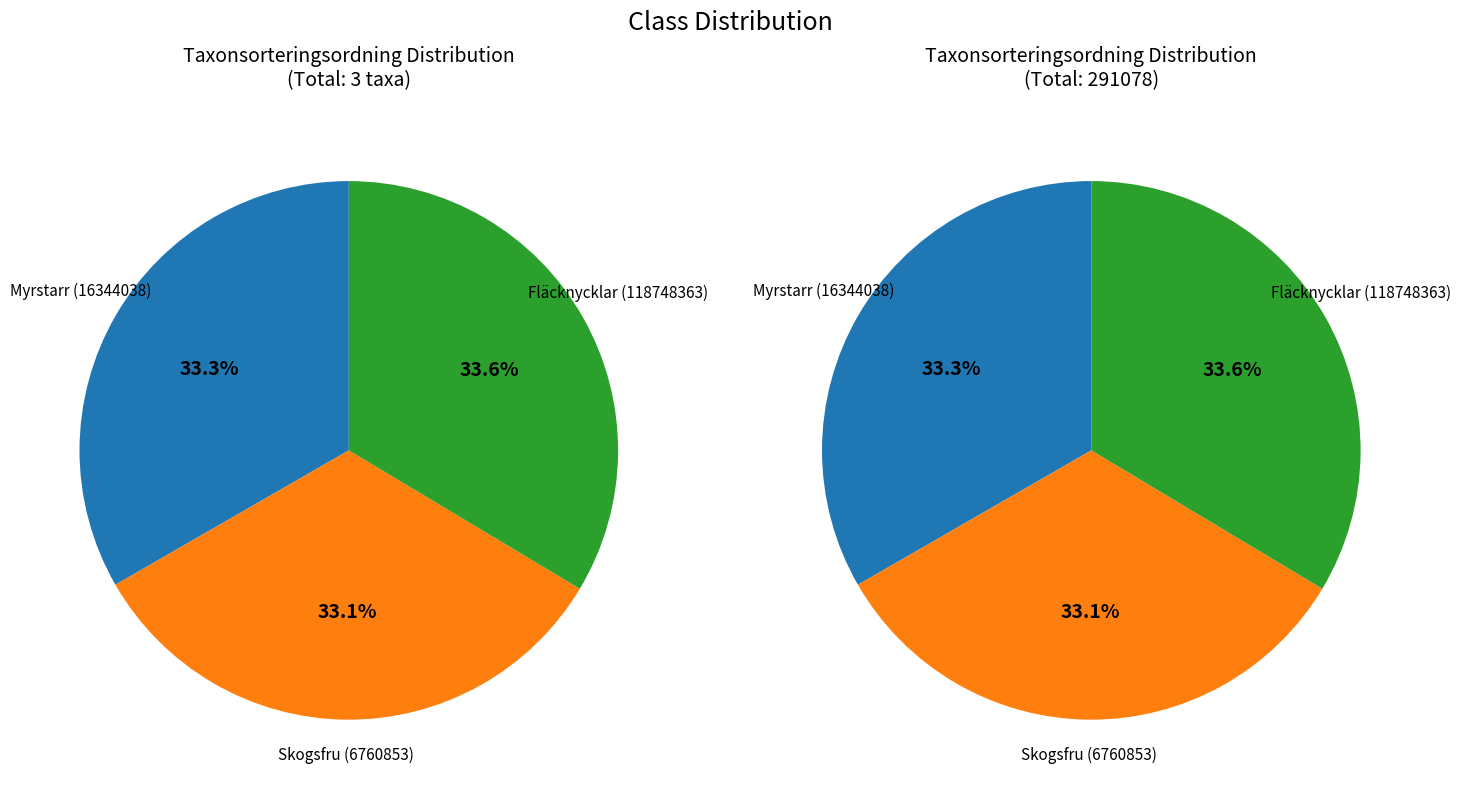

To the nearest percent, what portion does Fläcknycklar (118748363) represent?

34%